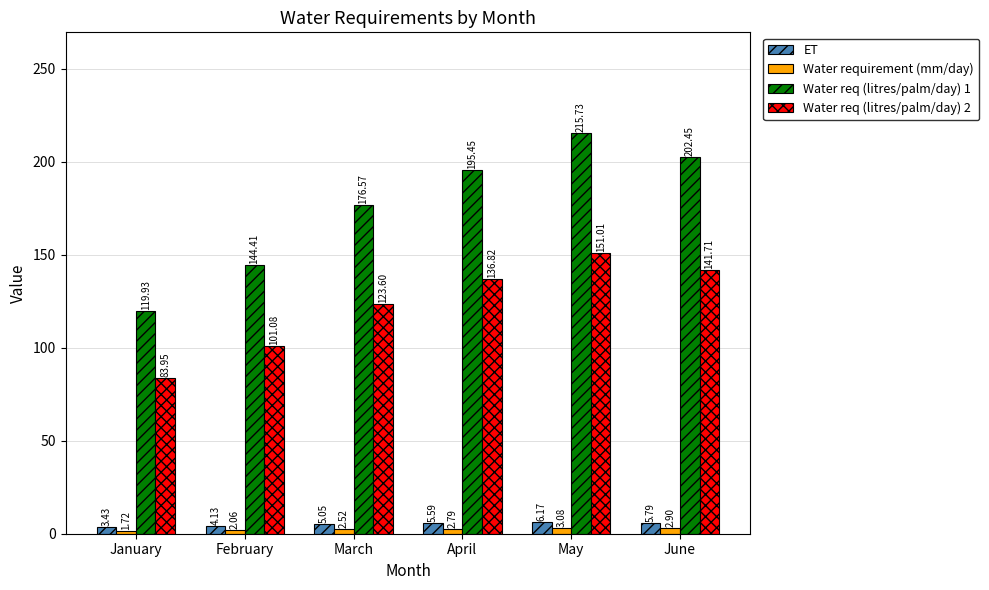

Between January and April, which series saw the biggest shift?

Water req (litres/palm/day) 1